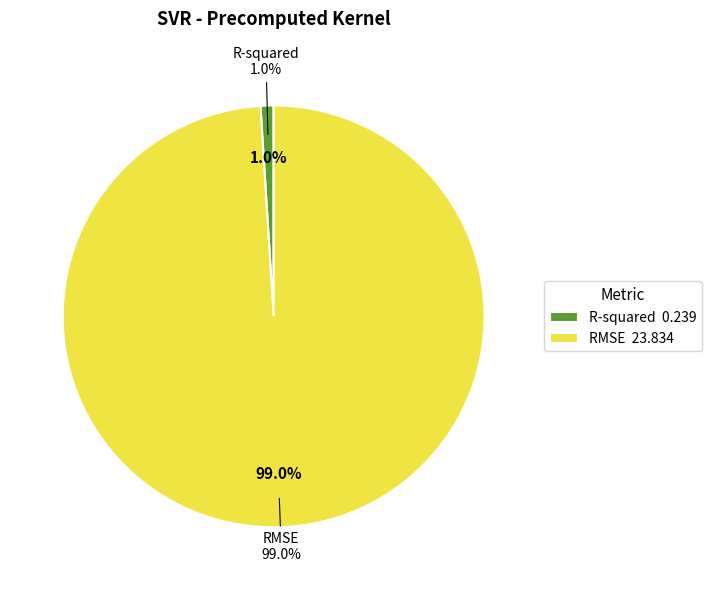

What is the change in value from R-squared to RMSE?

+23.6